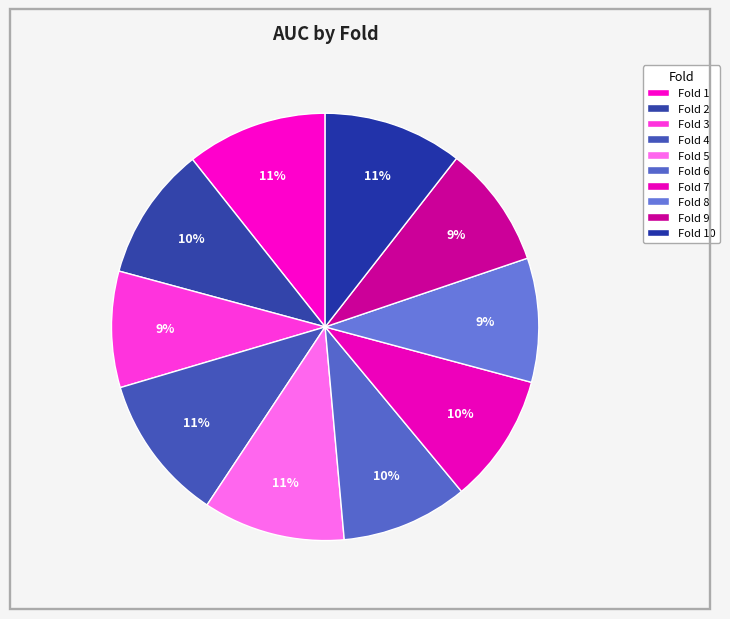

Does any single category account for the majority?

No